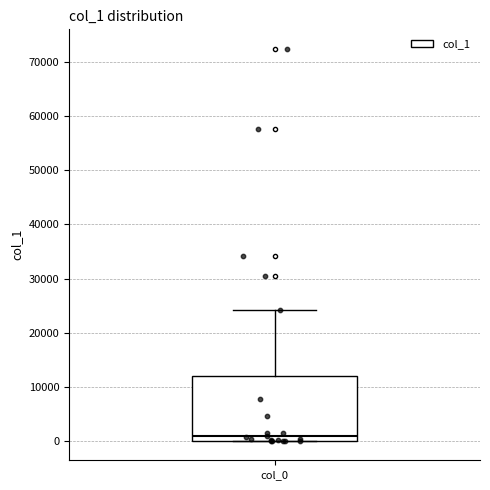

Transcribe this box plot: give where the median line is, the range the box spans, and where the two whiskers end, as read against the y-axis. The values are not printed on the chart, so give them approximately, as read against the axis.

median 1000, box 0 to 12000, whiskers 0 to 24000